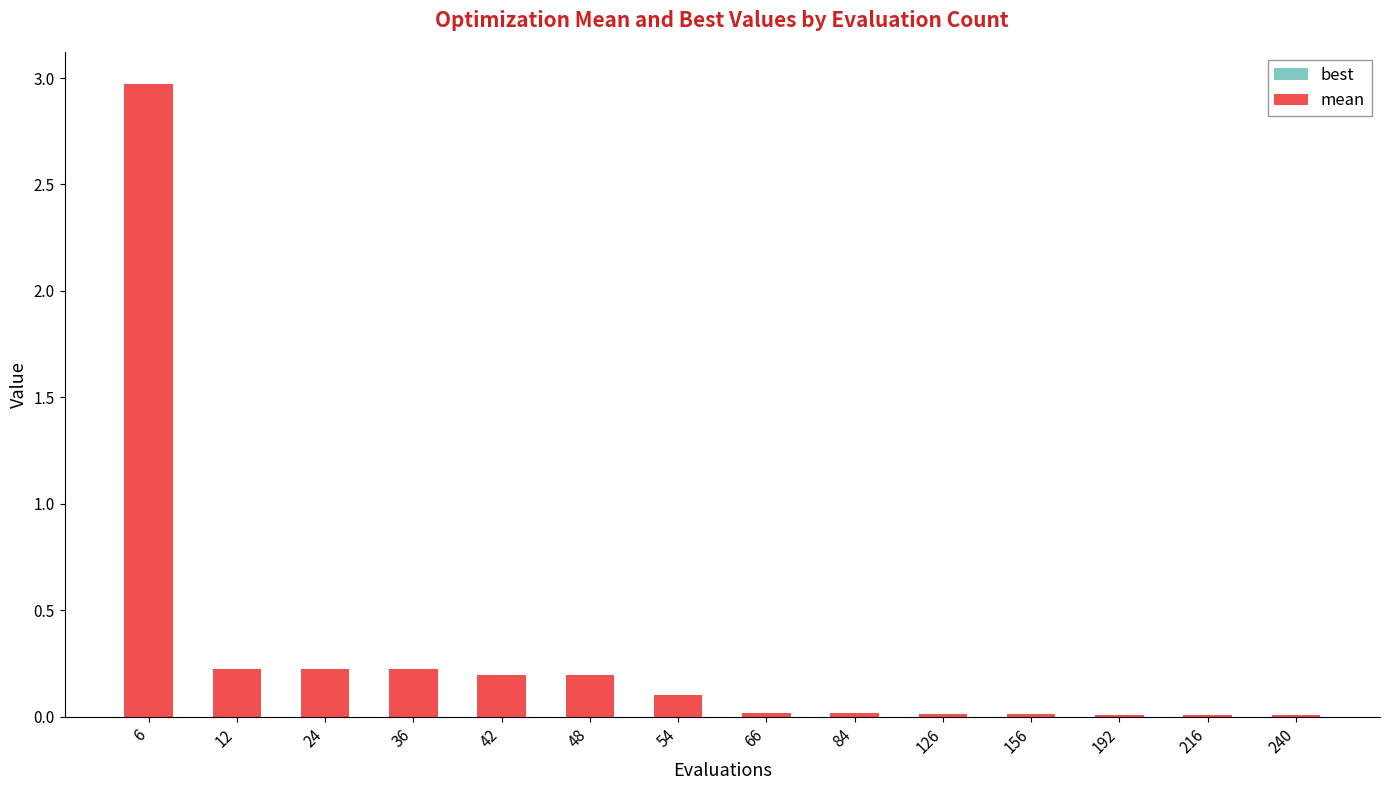

What is the difference between the mean values at 192 and 6?

3.0